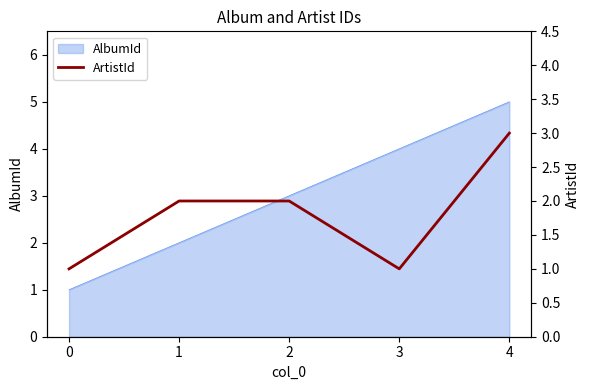

What is the difference between the second highest and minimum values?

1